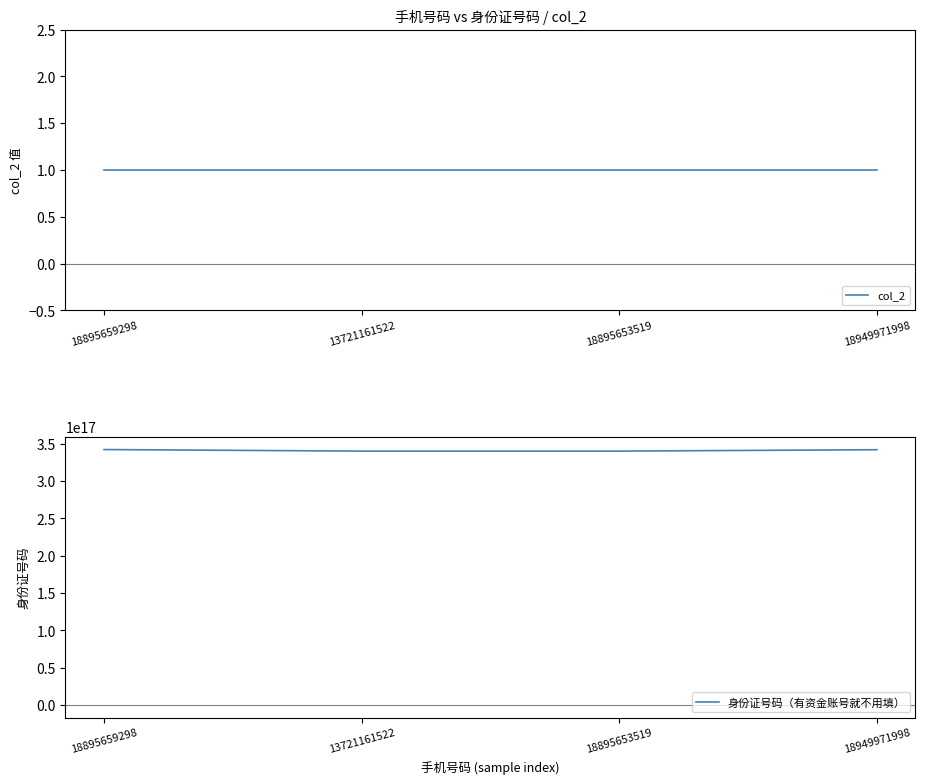

What is the difference between the maximum and minimum values in the 身份证号码（有资金账号就不用填） series?

2102000101015232